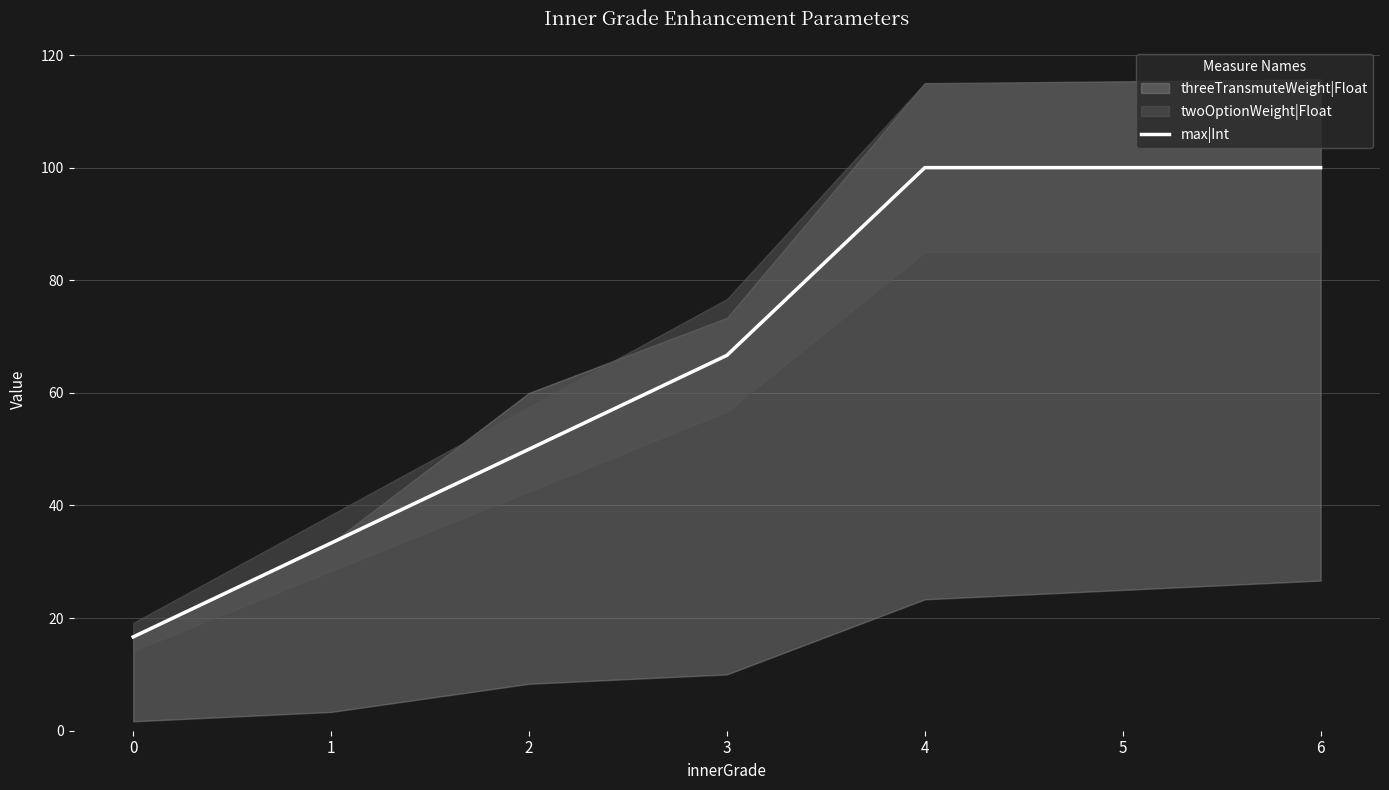

True or false: the data shows 24.8 at 0.

False